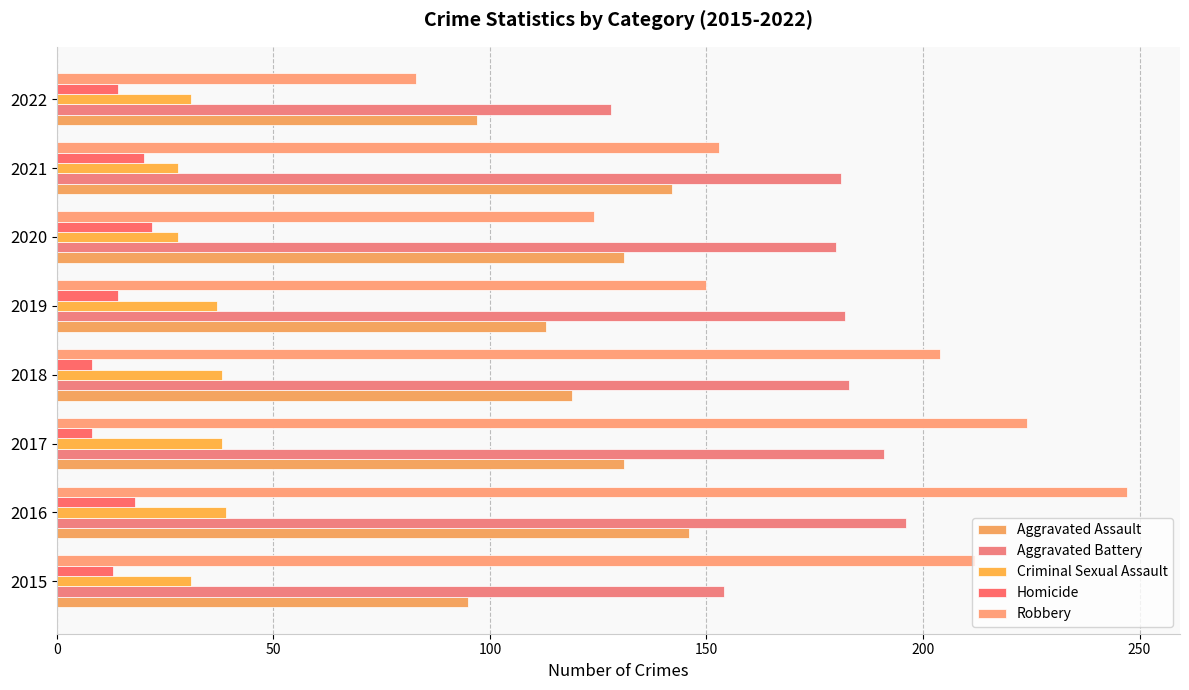

How many data points in Aggravated Battery are less than 182?

4